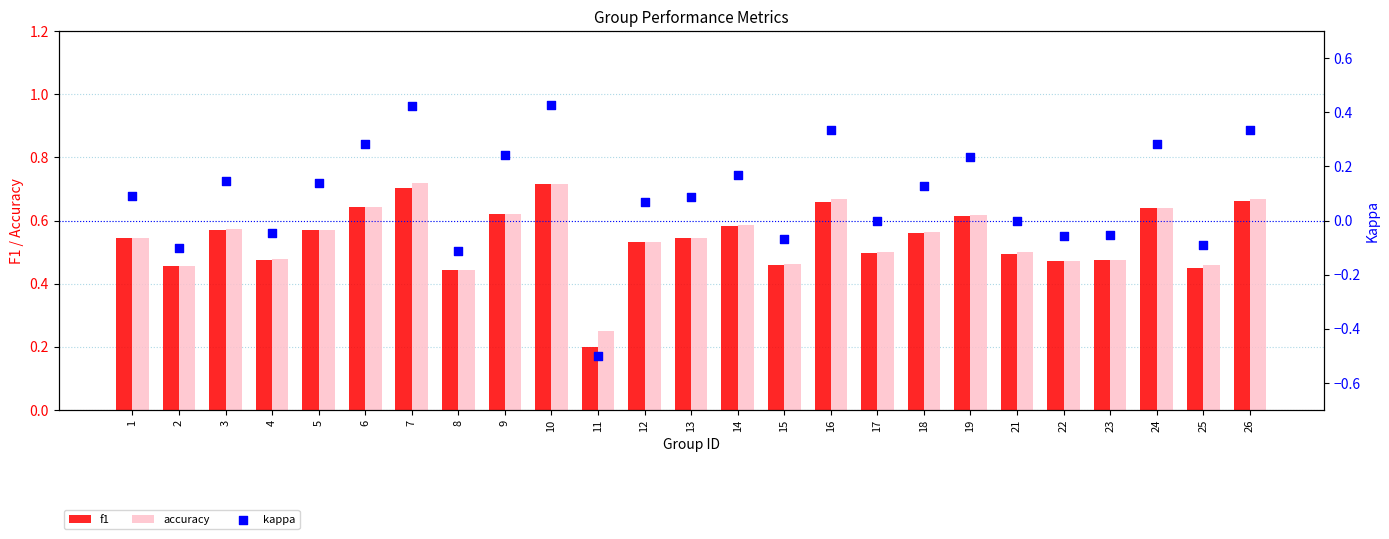

Which series contains the highest Y value?

accuracy